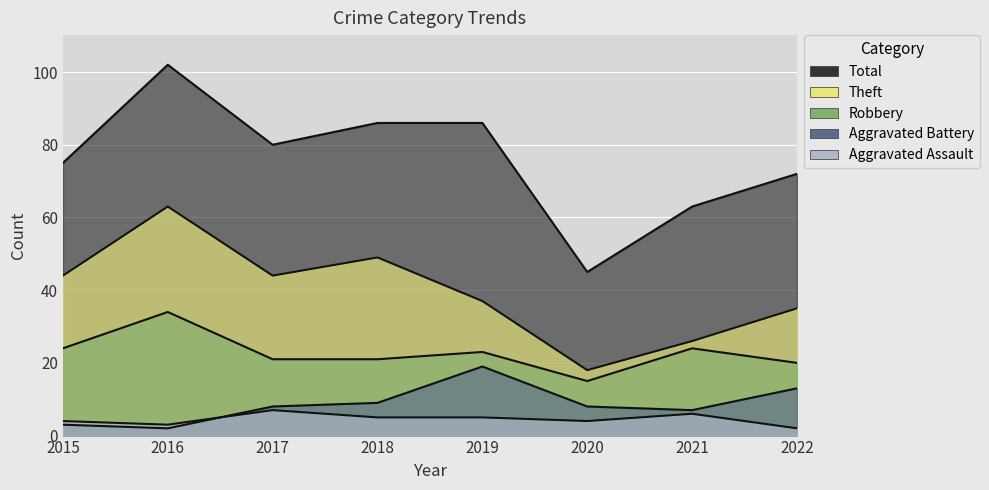

At which label does Theft first exceed 44?

2016